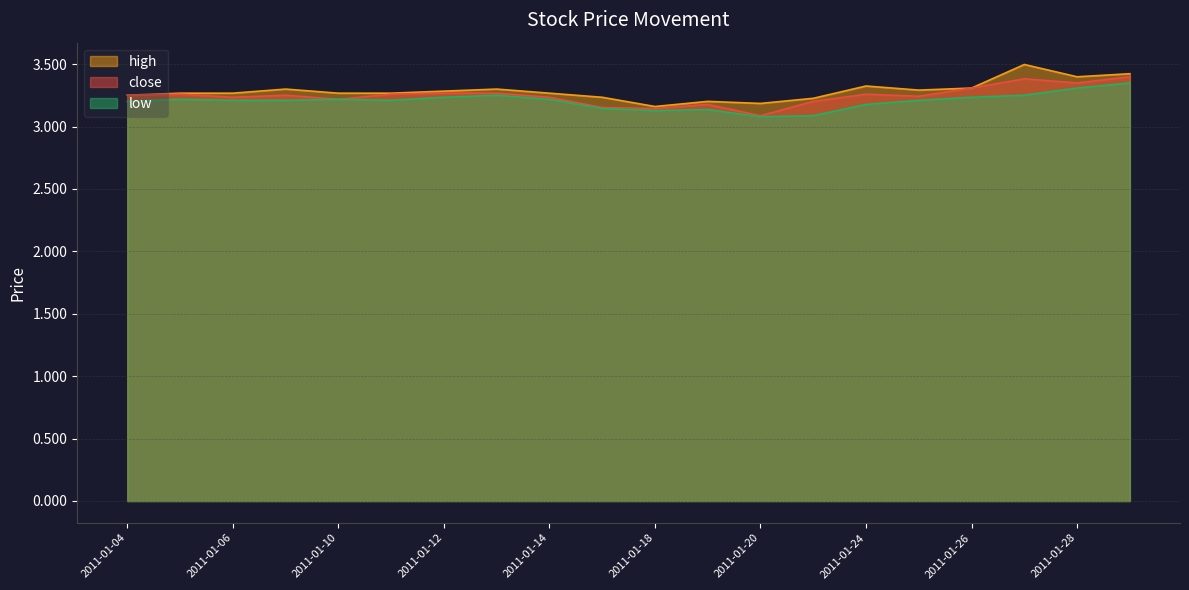

Is the value of close at 2011-01-13 greater than the value of low at 2011-01-21?

Yes